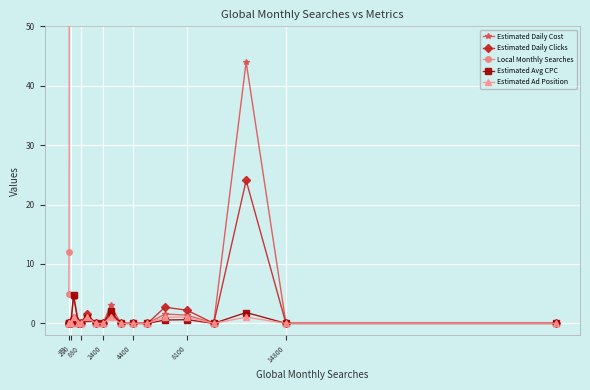

Reading left to right, list all the values displayed in this chart.

Estimated Daily Cost: 0.0	0.0	0.0	0.0	4.4	0.0	0.0	1.4	0.0	0.0	3.1	0.0	0.0	0.0	1.6	1.4	0.0	44.0	0.0	0.0
Estimated Daily Clicks: 0.0	0.0	0.0	0.0	0.9	0.0	0.0	1.6	0.0	0.0	1.5	0.0	0.0	0.0	2.7	2.2	0.0	24.1	0.0	0.0
Local Monthly Searches: 5.0	12.0	110.0	170.0	390.0	590.0	880.0	140.0	1600.0	210.0	320.0	390.0	480.0	4400.0	880.0	880.0	1600.0	1300.0	2400.0	4400.0
Estimated Avg CPC: 0.0	0.0	0.0	0.0	4.9	0.0	0.0	0.9	0.0	0.0	2.0	0.0	0.0	0.0	0.6	0.6	0.0	1.8	0.0	0.0
Estimated Ad Position: 0.0	0.0	0.0	0.0	1.1	0.0	0.0	1.1	0.0	0.0	1.1	0.0	0.0	0.0	1.1	1.1	0.0	1.1	0.0	0.0